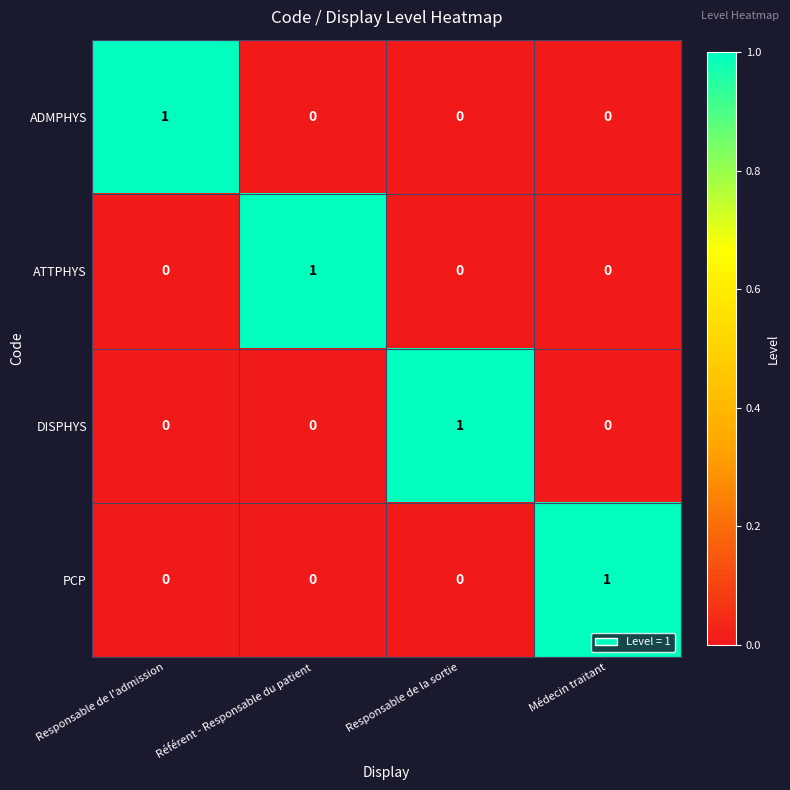

Reading left to right, what are all the values shown in this chart?

ADMPHYS: Responsable de l'admission=1	Référent - Responsable du patient=0	Responsable de la sortie=0	Médecin traitant=0
ATTPHYS: Responsable de l'admission=0	Référent - Responsable du patient=1	Responsable de la sortie=0	Médecin traitant=0
DISPHYS: Responsable de l'admission=0	Référent - Responsable du patient=0	Responsable de la sortie=1	Médecin traitant=0
PCP: Responsable de l'admission=0	Référent - Responsable du patient=0	Responsable de la sortie=0	Médecin traitant=1